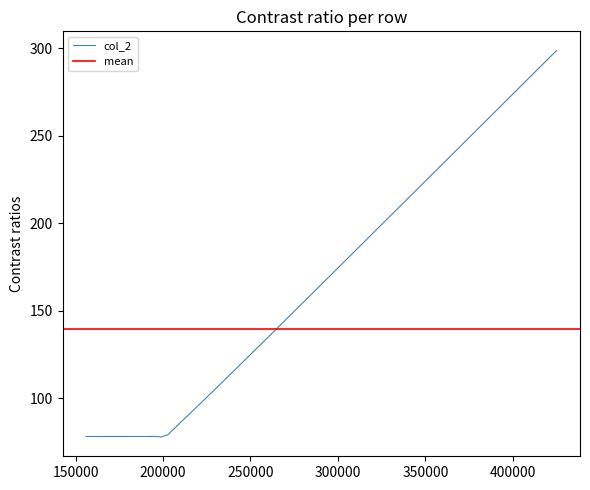

What is the total value across all series at 15?

91.3